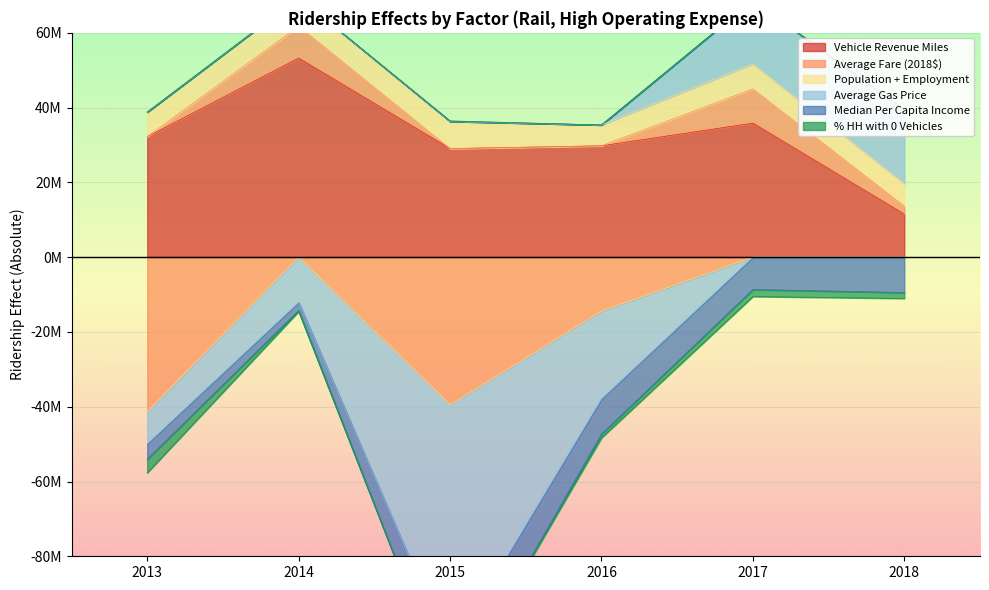

Reading left to right, extract all data points from this chart.

Vehicle Revenue Miles: 32225965.3	53256520.7	29042391.6	29788865.0	35847017.1	11527481.2
Average Fare (2018$): -41322200.3	8497662.4	-39477234.0	-14407068.3	9143291.0	2106250.4
Population + Employment: 6585760.1	7709240.6	7276429.6	5575496.9	6750659.6	6062590.3
Average Gas Price: -8588563.9	-12074284.1	-65915611.2	-23489543.1	16963228.9	19754540.7
Median Per Capita Income: -4125434.7	-2160878.6	-12685031.8	-9405029.0	-8659169.6	-9459923.7
% HH with 0 Vehicles: -3649312.8	-313129.3	134421.0	-1029447.7	-1865605.8	-1576432.6